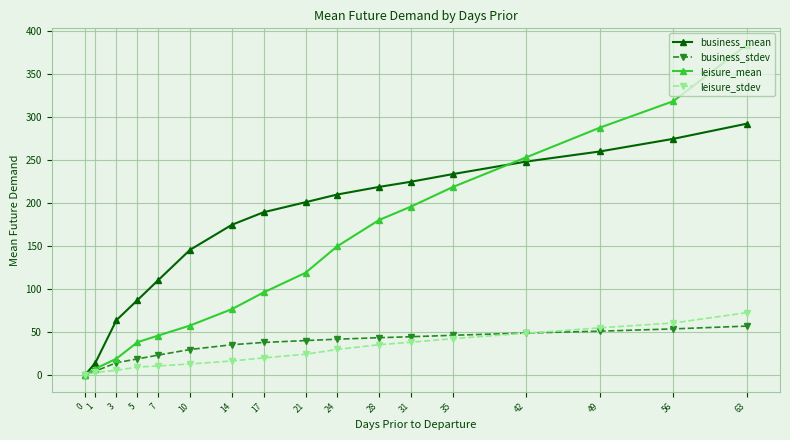

Where is leisure_mean nearest to the value 192?

31